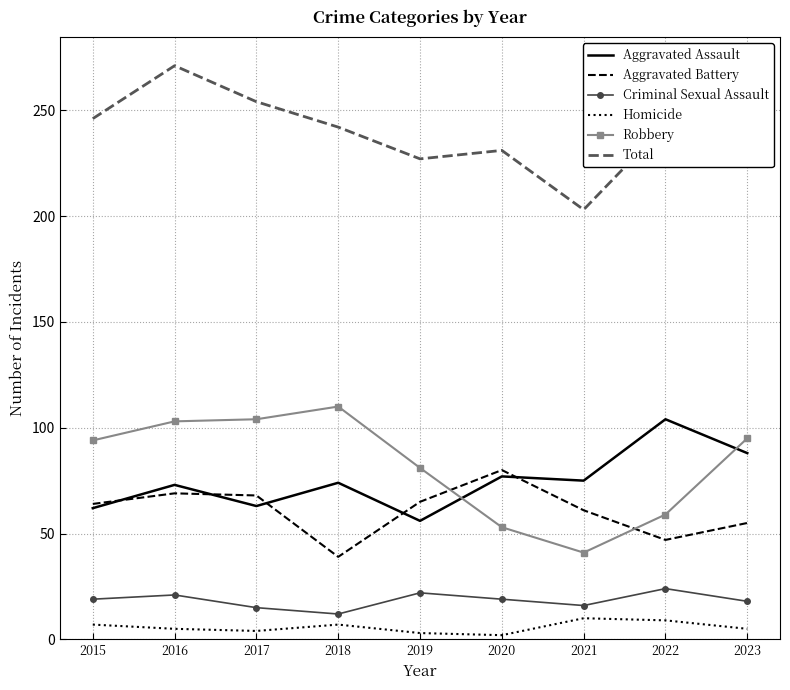

At which category does Criminal Sexual Assault reach its first local valley?

2018